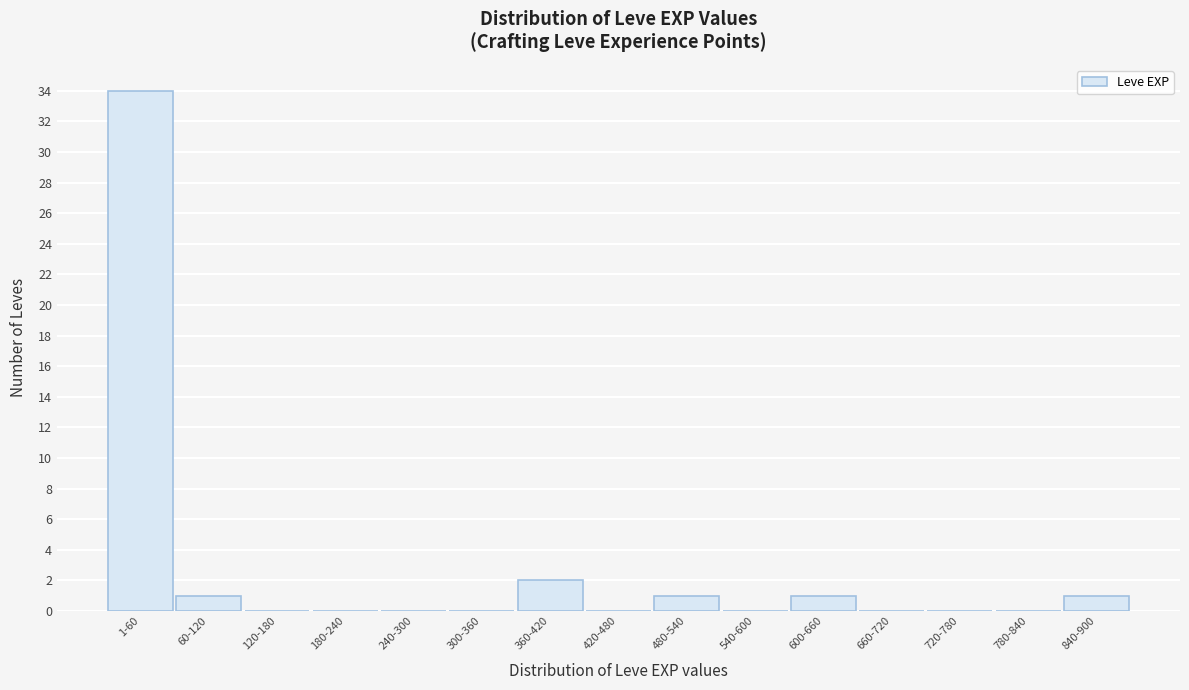

Reading left to right, transcribe all the data shown in this chart.

1-60=34	60-120=1	120-180=0	180-240=0	240-300=0	300-360=0	360-420=2	420-480=0	480-540=1	540-600=0	600-660=1	660-720=0	720-780=0	780-840=0	840-900=1